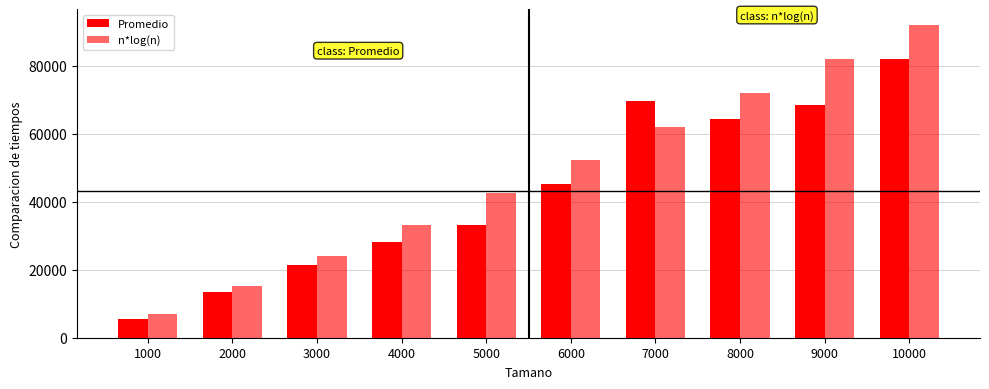

Does the chart contain any negative values?

No